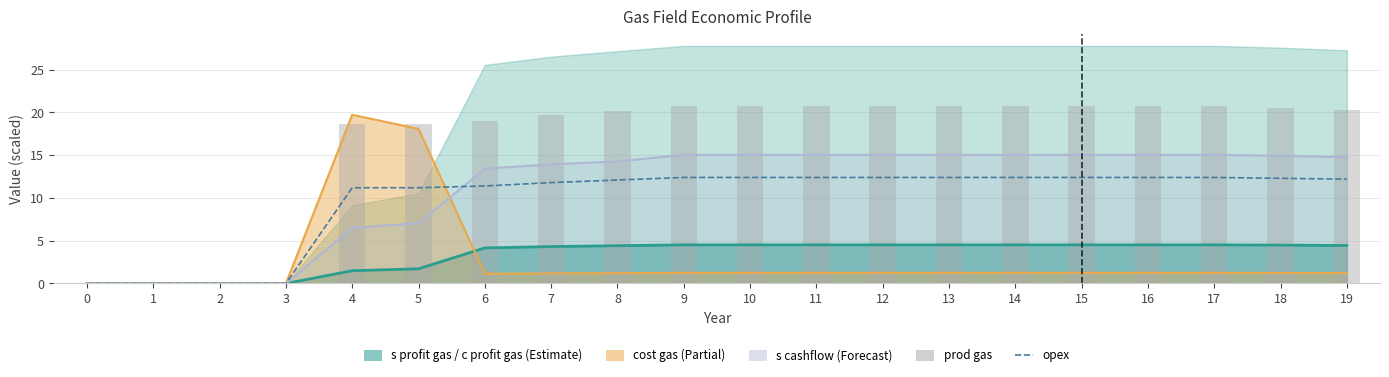

At which category is the sum across all series the highest?

9